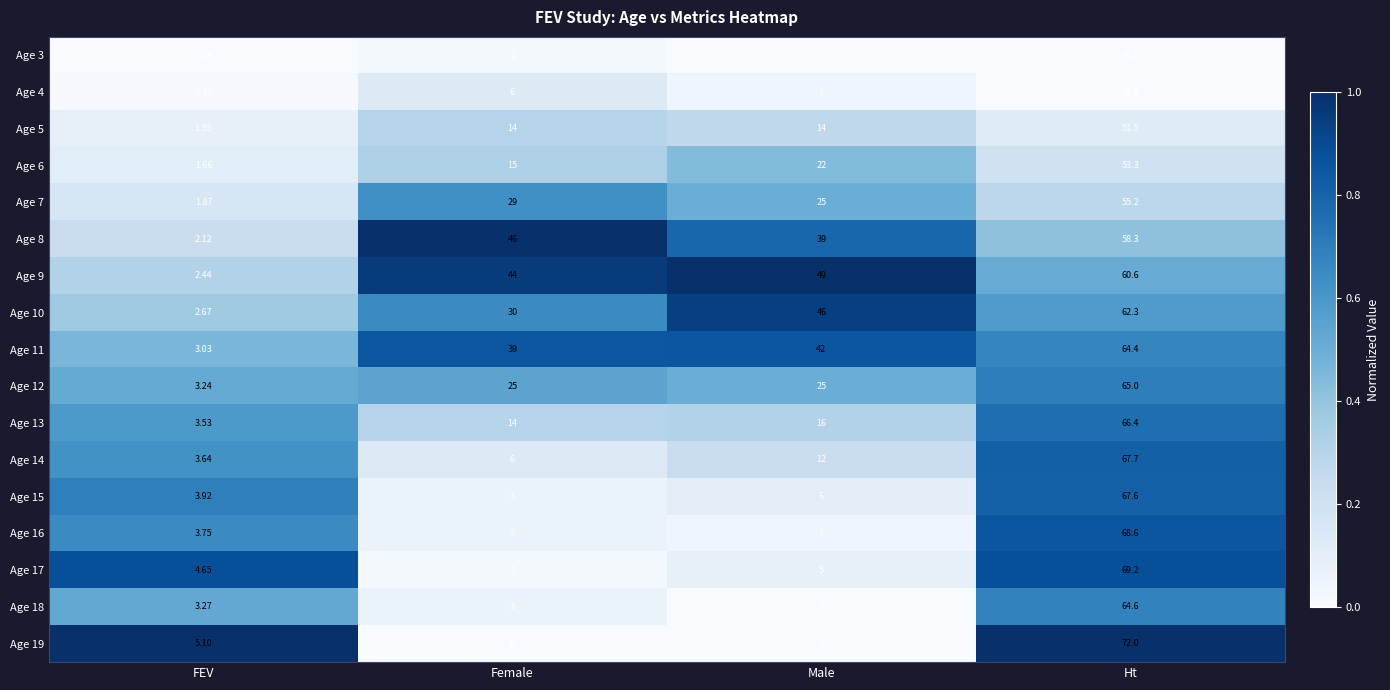

Rank the categories by Age 11 value from highest to lowest.

Ht, Male, Female, FEV